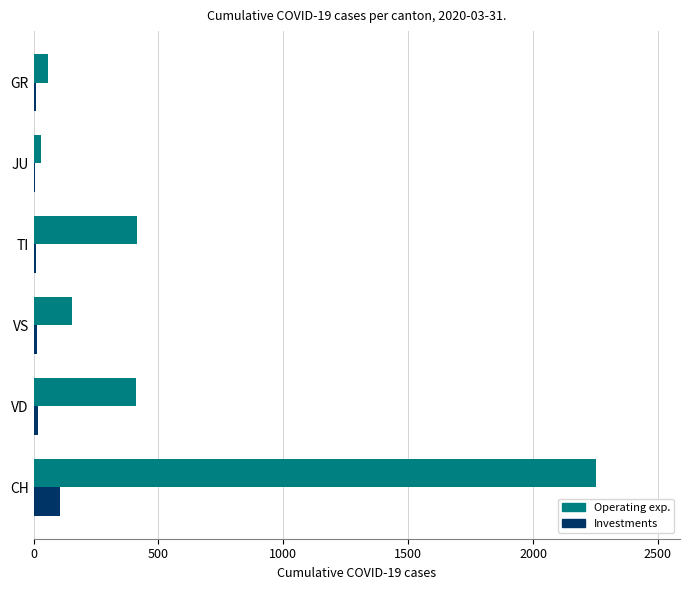

True or false: Operating exp. has a value of 640 at VD.

False